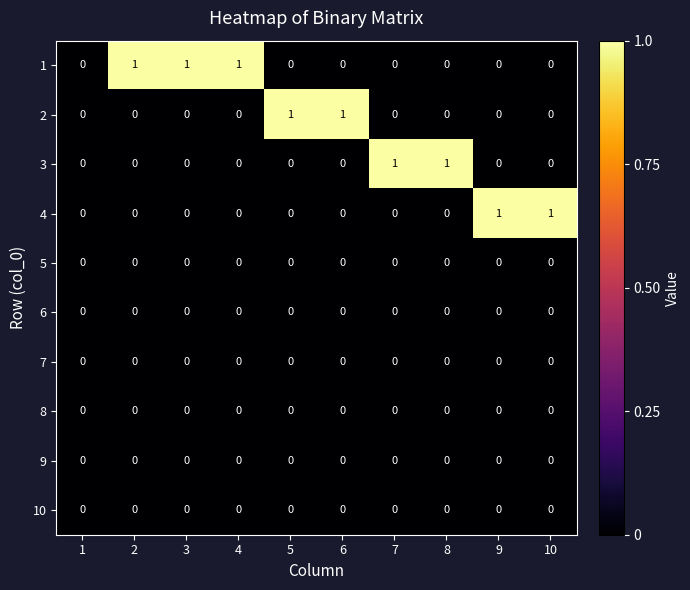

True or false: 1 has a value of 0 at 10.

True